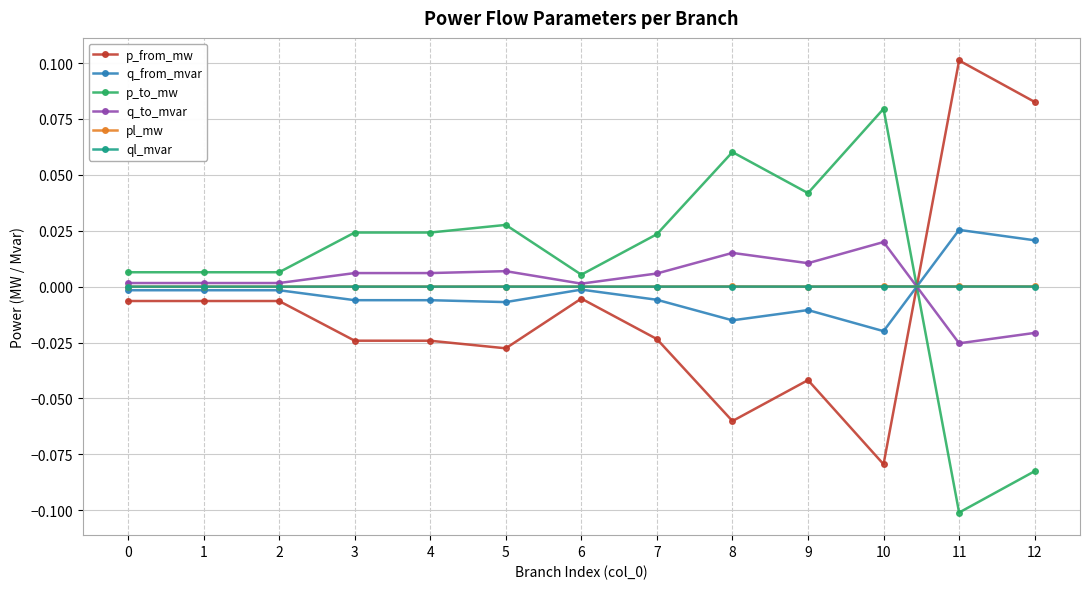

At how many categories does at least one series exceed 0?

13